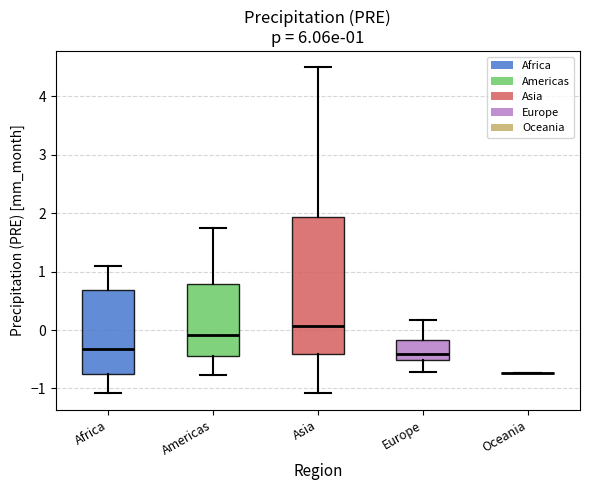

Comparing the boxes themselves (not the whiskers), which one is the tallest?

Asia